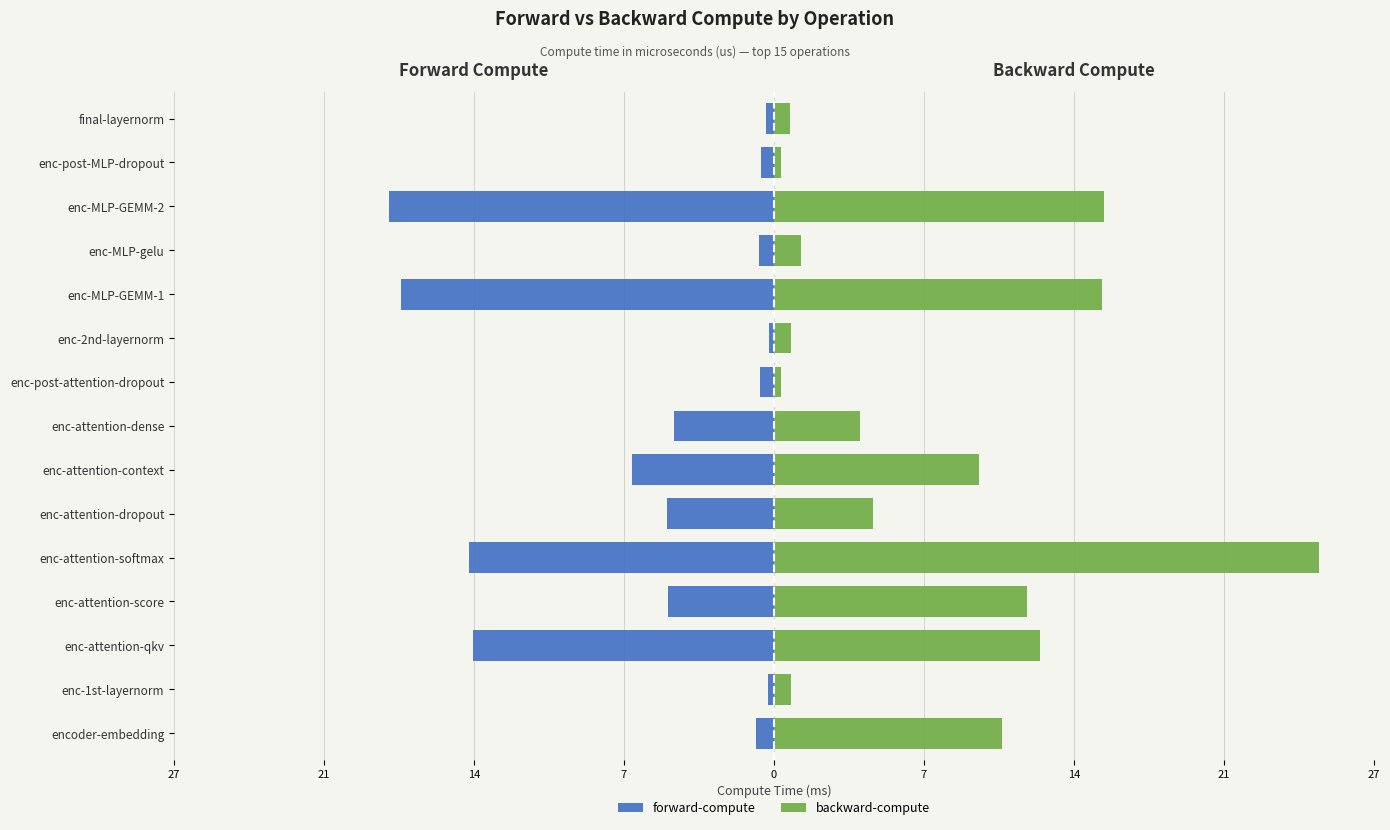

Which series changed the most between enc-1st-layernorm and enc-attention-dense?

forward-compute